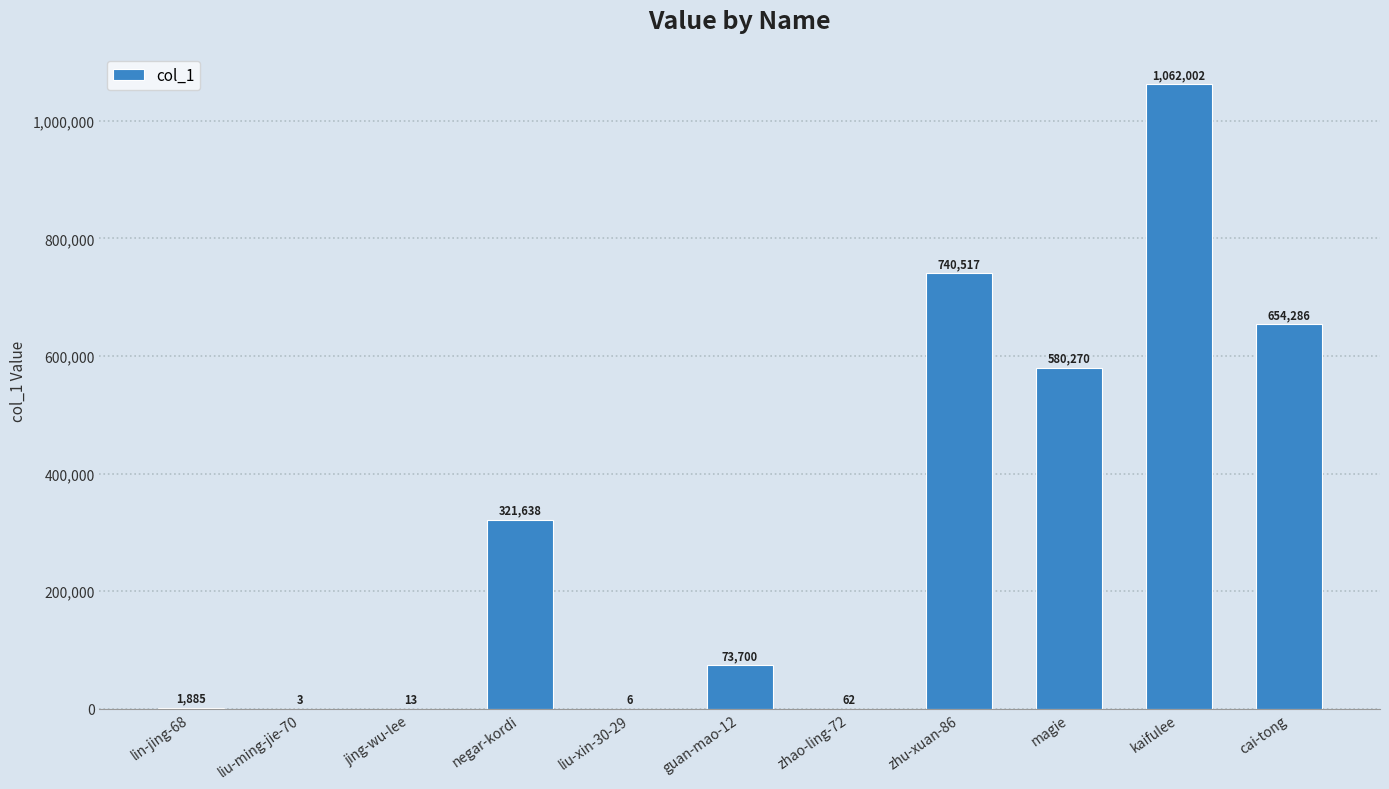

At which category does the chart reach its peak across all series?

kaifulee